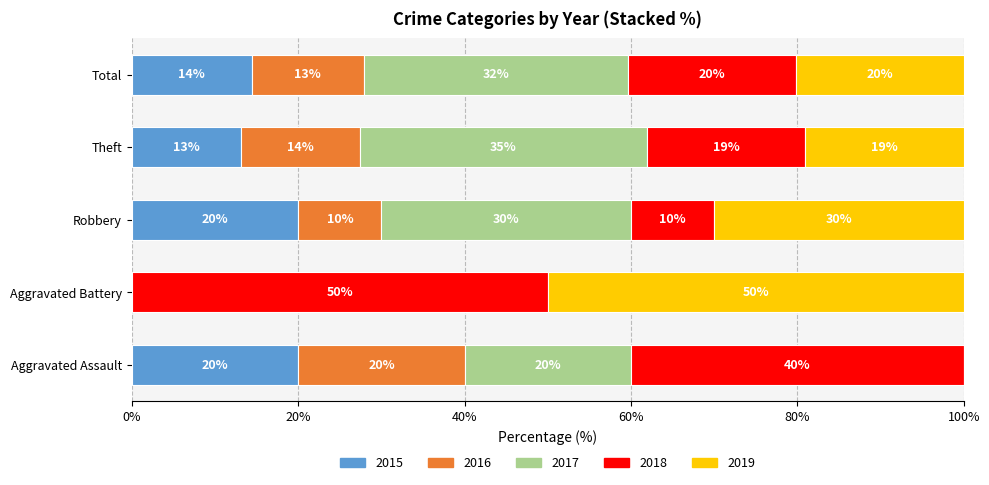

Count the number of categories in the chart.

5